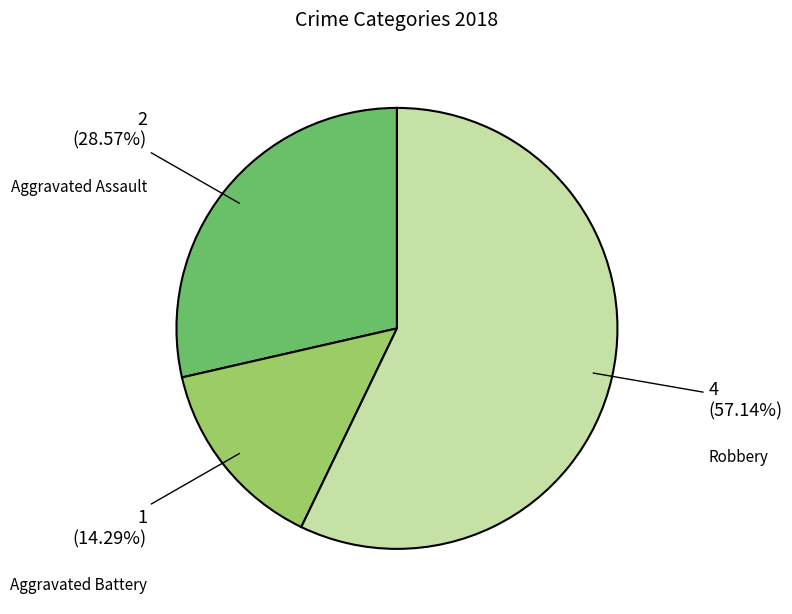

Count the number of slices in the pie.

3